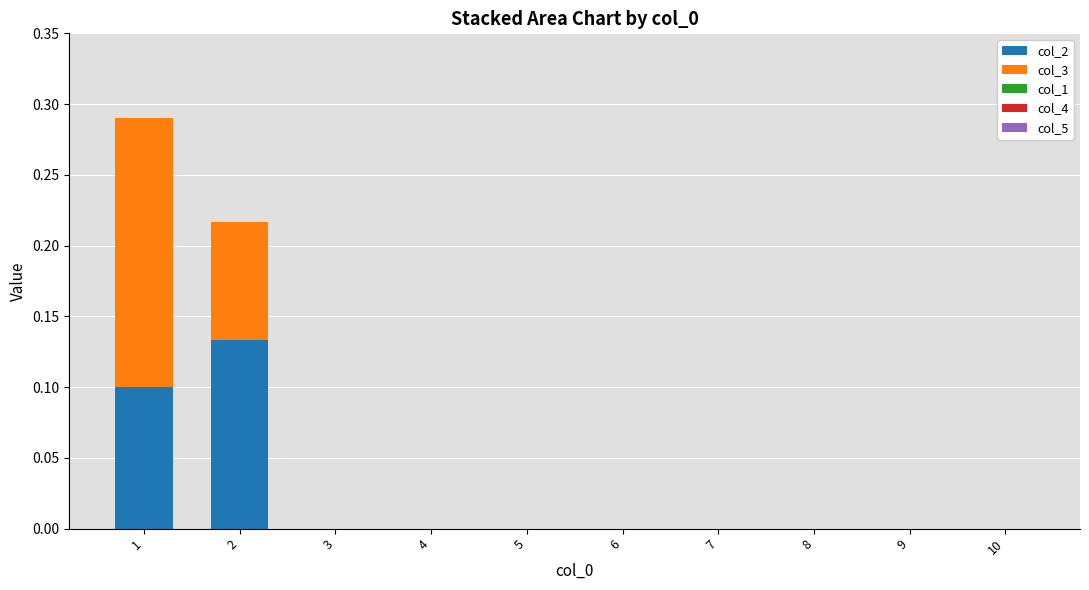

The value of col_2 at 5 is 0.0. True or false?

True